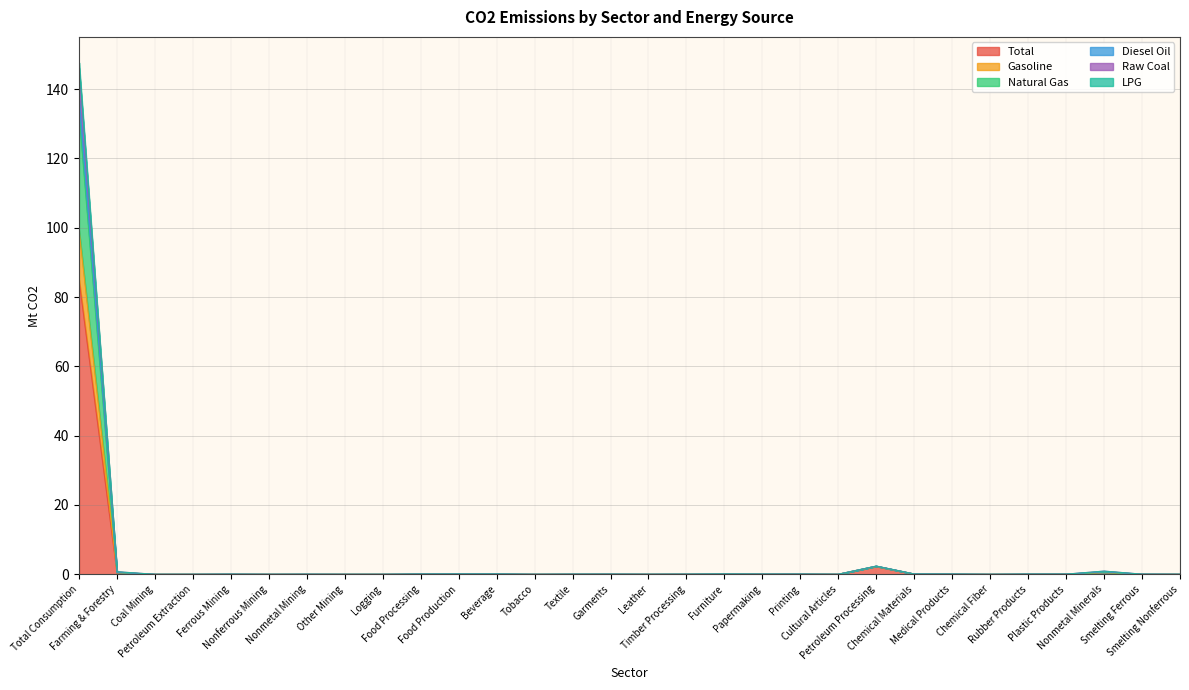

Reading left to right, transcribe all the data shown in this chart.

Total: 85.0	0.4	0.0	0.0	0.0	0.0	0.0	0.0	0.0	0.0	0.1	0.0	0.0	0.0	0.0	0.0	0.0	0.1	0.0	0.0	0.0	2.3	0.1	0.0	0.0	0.0	0.0	0.5	0.0	0.0
Gasoline: 147.7	0.7	0.0	0.0	0.0	0.0	0.0	0.0	0.0	0.1	0.1	0.1	0.0	0.0	0.0	0.0	0.0	0.1	0.1	0.1	0.0	2.4	0.1	0.1	0.0	0.1	0.1	0.9	0.0	0.0
Natural Gas: 146.2	0.7	0.0	0.0	0.0	0.0	0.0	0.0	0.0	0.1	0.1	0.1	0.0	0.0	0.0	0.0	0.0	0.1	0.1	0.1	0.0	2.4	0.1	0.1	0.0	0.1	0.1	0.9	0.0	0.0
Diesel Oil: 138.4	0.5	0.0	0.0	0.0	0.0	0.0	0.0	0.0	0.1	0.1	0.1	0.0	0.0	0.0	0.0	0.0	0.1	0.1	0.1	0.0	2.4	0.1	0.1	0.0	0.1	0.1	0.7	0.0	0.0
Raw Coal: 133.0	0.5	0.0	0.0	0.0	0.0	0.0	0.0	0.0	0.1	0.1	0.1	0.0	0.0	0.0	0.0	0.0	0.1	0.0	0.1	0.0	2.4	0.1	0.1	0.0	0.1	0.1	0.5	0.0	0.0
LPG: 99.3	0.5	0.0	0.0	0.0	0.0	0.0	0.0	0.0	0.1	0.1	0.1	0.0	0.0	0.0	0.0	0.0	0.1	0.0	0.1	0.0	2.3	0.1	0.0	0.0	0.0	0.0	0.5	0.0	0.0